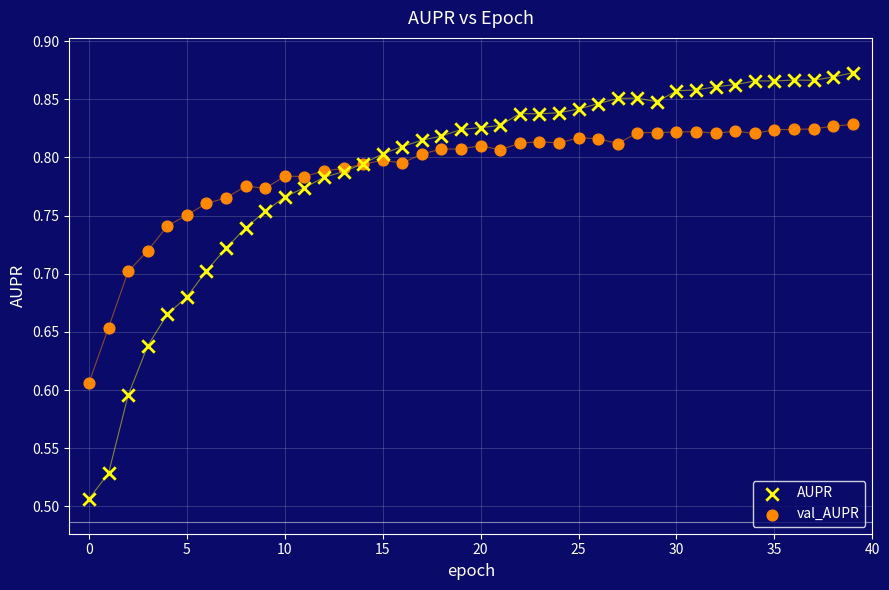

Which series has the widest spread of Y values?

AUPR